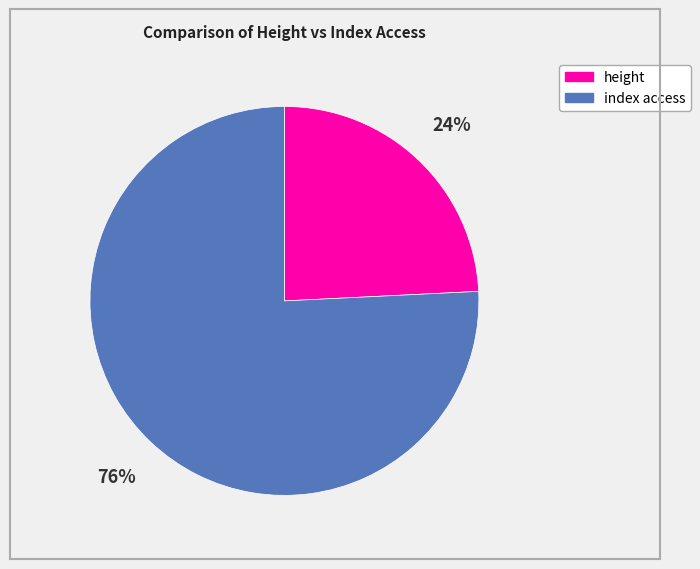

The height slice represents 35% of the pie. True or false?

False